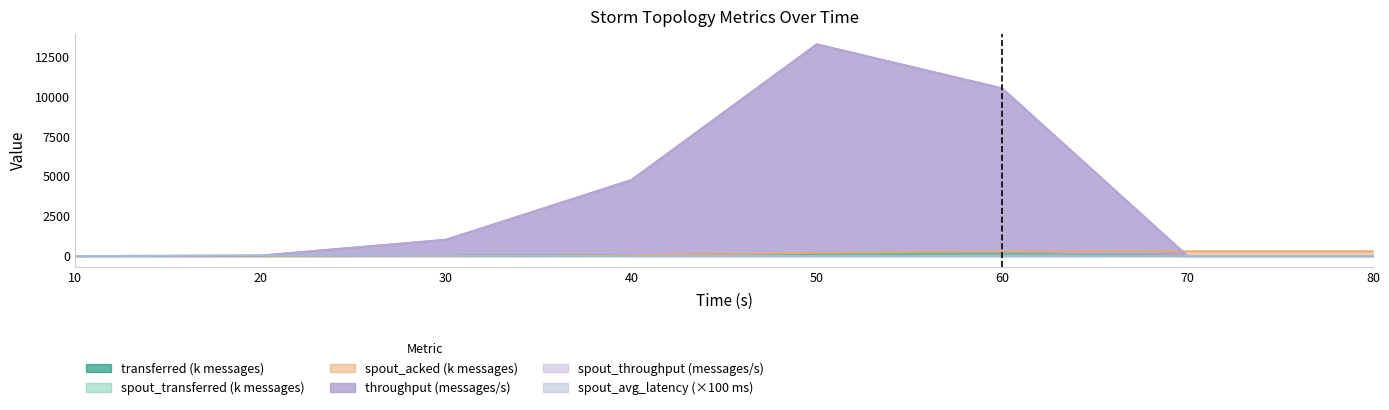

Reading left to right, extract all data points from this chart.

transferred (messages): 0.0	0.3	10.3	47.7	132.8	105.2	0.0	0.0
spout_transferred (messages): 0.0	0.3	10.3	47.7	132.8	105.2	0.0	0.0
spout_acked (messages): 0.0	0.1	9.4	56.1	190.4	295.1	295.1	295.1
throughput (messages/s): 0.0	27.0	1020.0	4755.0	13243.0	10487.0	0.0	0.0
spout_throughput (messages/s): 0.0	27.0	1020.0	4755.0	13243.0	10487.0	0.0	0.0
spout_avg_complete_latency(ms): 0.0	24.4	10.2	2.3	1.1	0.7	0.7	0.7